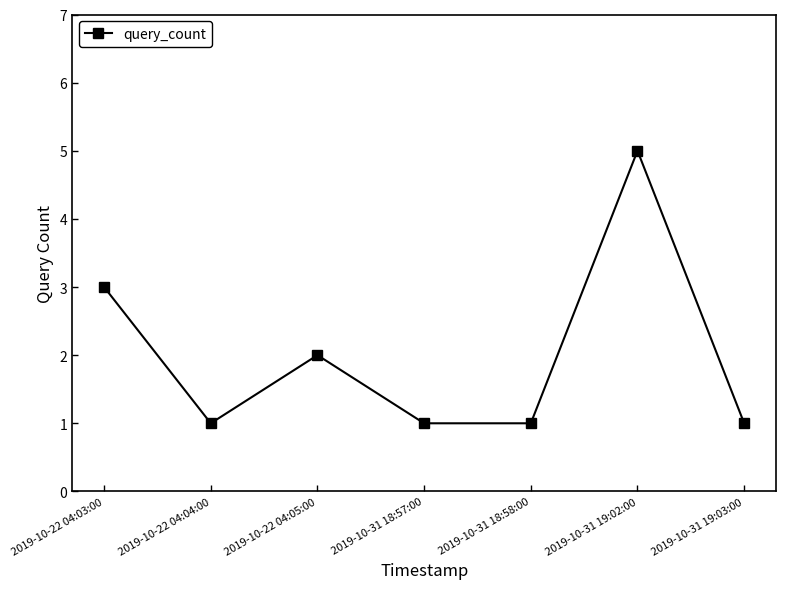

Is this an area chart (filled region under the line)?

No